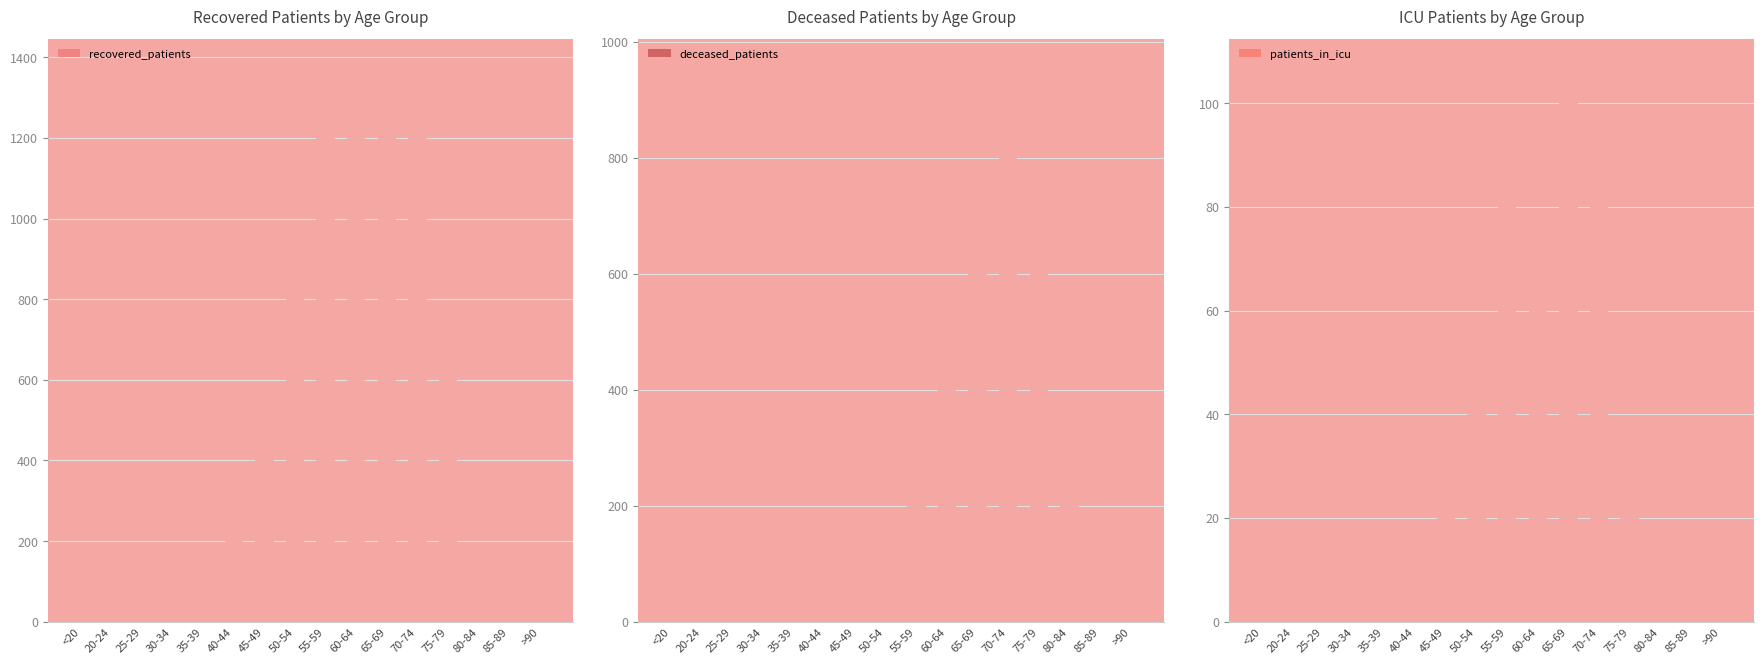

Which series has the largest range (max minus min)?

recovered_patients